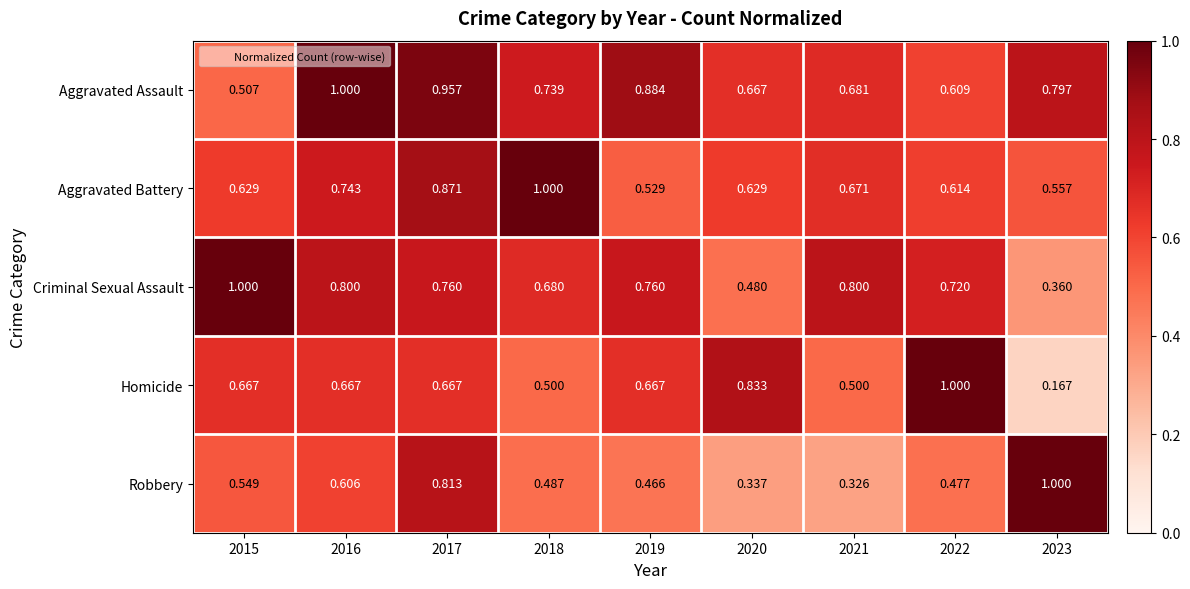

Which series has the largest total across all categories?

Aggravated Assault